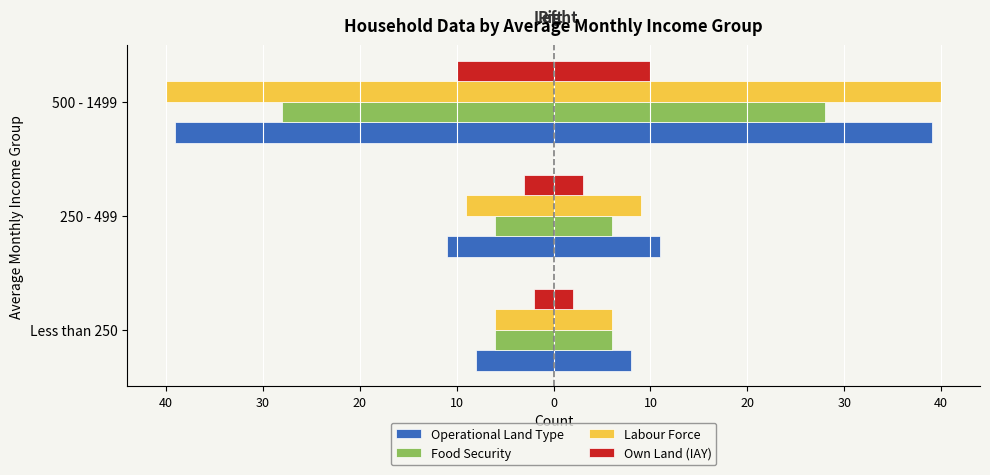

What is the spread (max minus min) of values at Less than 250?

6